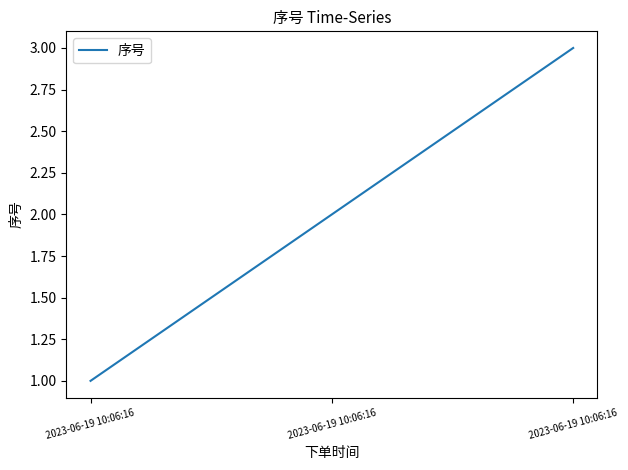

The chart shows a value of 3 at 2023-06-19 10:06:16. True or false?

True